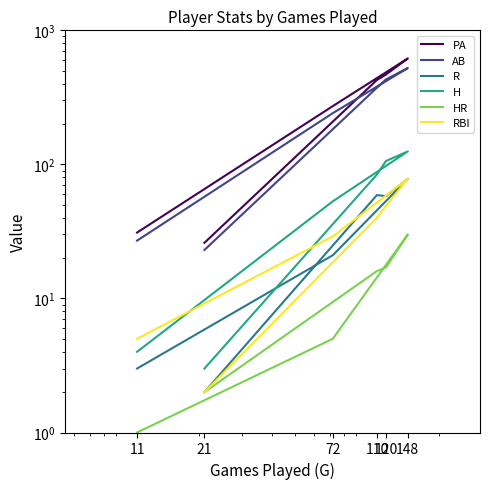

What are all the series names shown in the legend?

PA, AB, R, H, HR, RBI